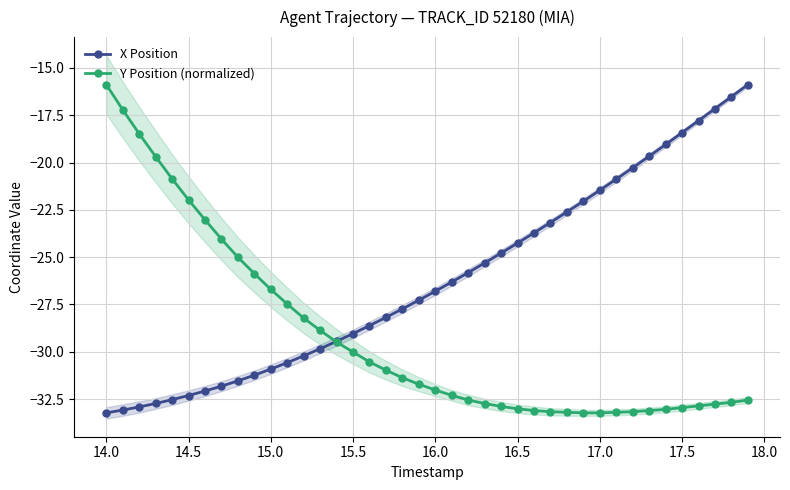

What is the difference between the second highest and second lowest values in the X Position series?

16.6